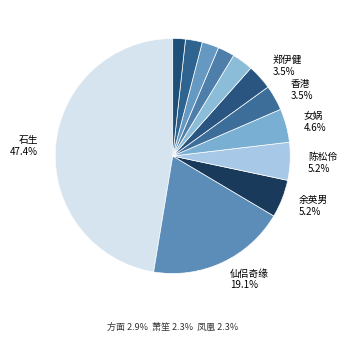

Count the number of slices in the pie.

12